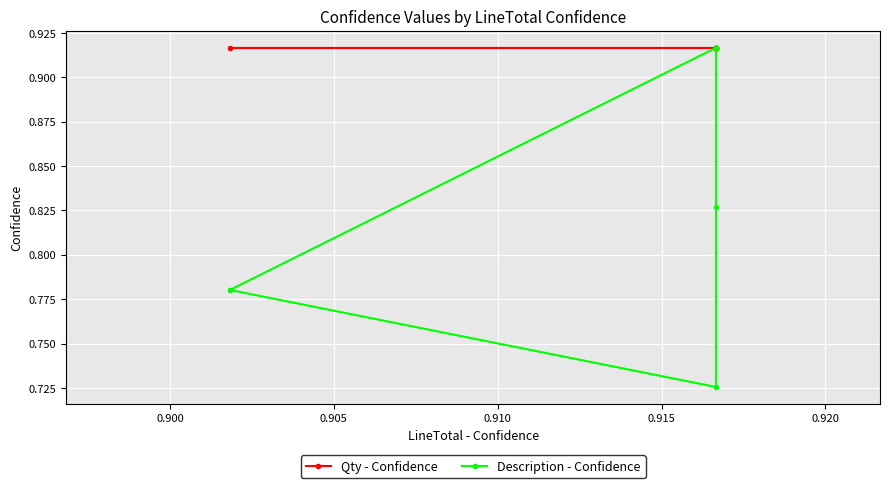

In Description - Confidence, how many points are lower than both neighbors (excluding endpoints)?

1